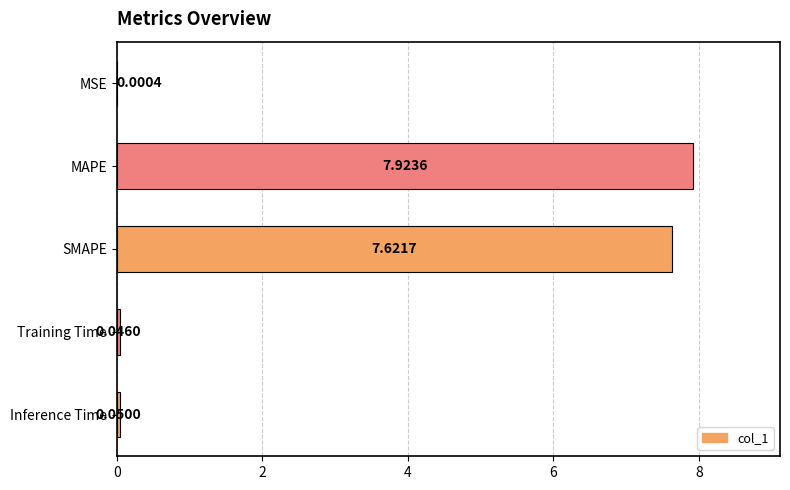

Between Inference Time and MSE, which is larger?

Inference Time